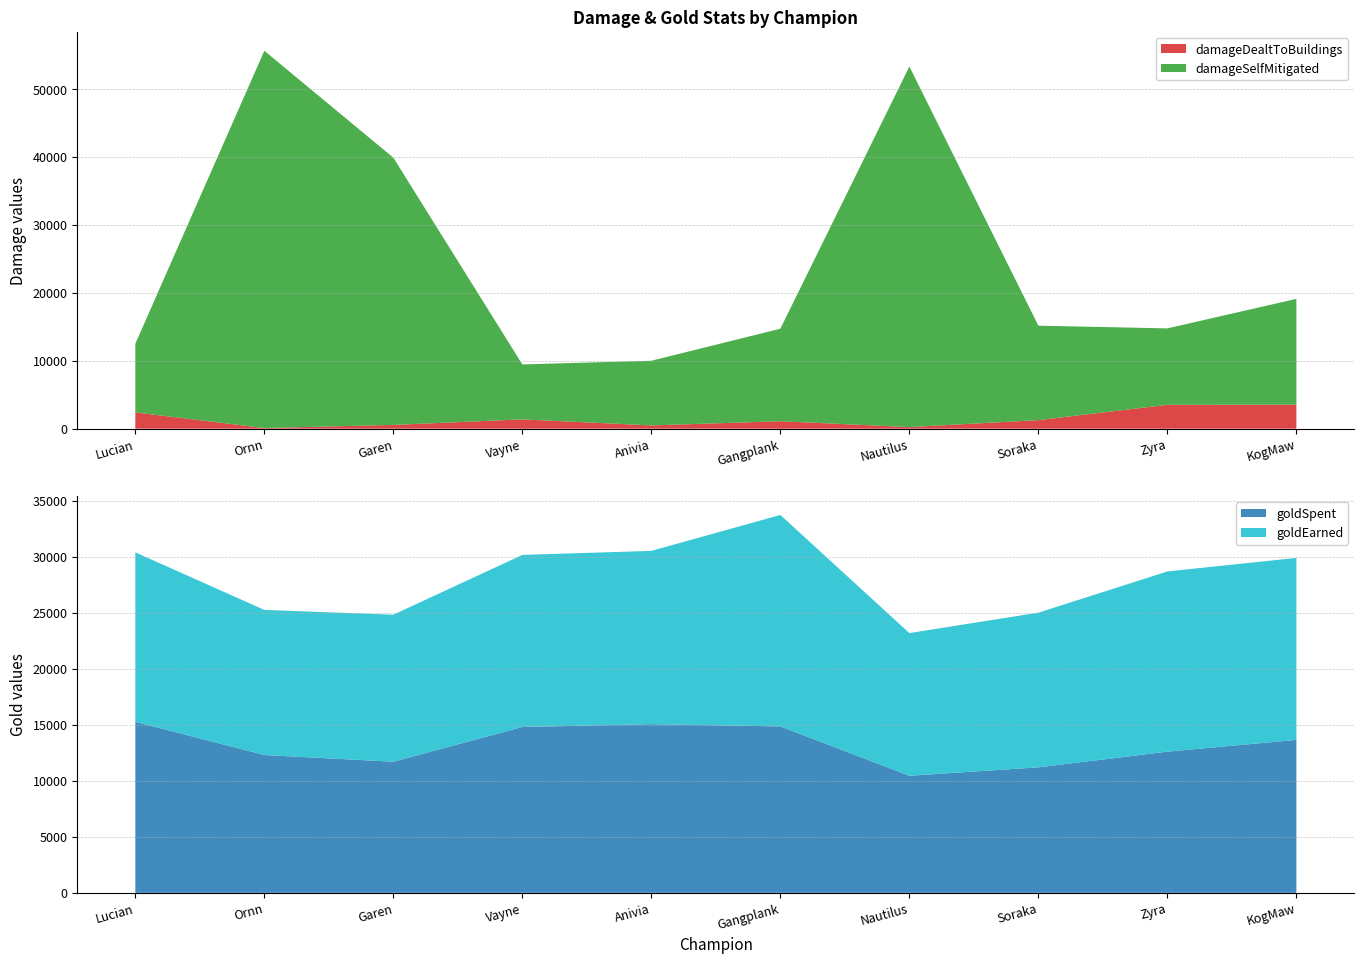

Reading left to right, list all the values displayed in this chart.

damageDealtToBuildings: Lucian=2399	Ornn=100	Garen=556	Vayne=1372	Anivia=484	Gangplank=1101	Nautilus=235	Soraka=1262	Zyra=3517	KogMaw=3538
damageSelfMitigated: Lucian=10107	Ornn=55544	Garen=39351	Vayne=8092	Anivia=9520	Gangplank=13621	Nautilus=53091	Soraka=13905	Zyra=11253	KogMaw=15576
goldEarned: Lucian=15121	Ornn=12947	Garen=13118	Vayne=15353	Anivia=15463	Gangplank=18869	Nautilus=12728	Soraka=13799	Zyra=16078	KogMaw=16235
goldSpent: Lucian=15260	Ornn=12300	Garen=11700	Vayne=14800	Anivia=15050	Gangplank=14850	Nautilus=10450	Soraka=11200	Zyra=12600	KogMaw=13650